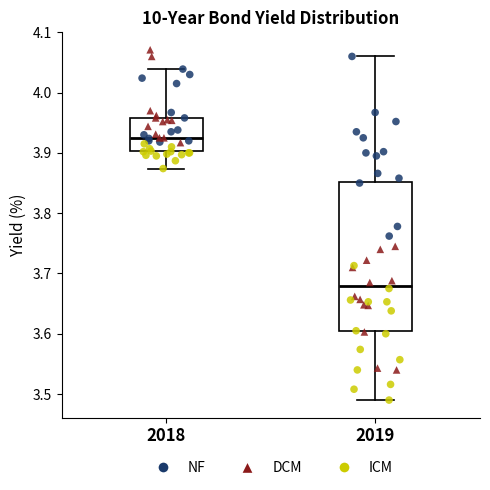

Where does the lower whisker of the box at x = 2019 end on the y-axis? The values are not printed on the chart, so give them approximately, as read against the axis.

3.49